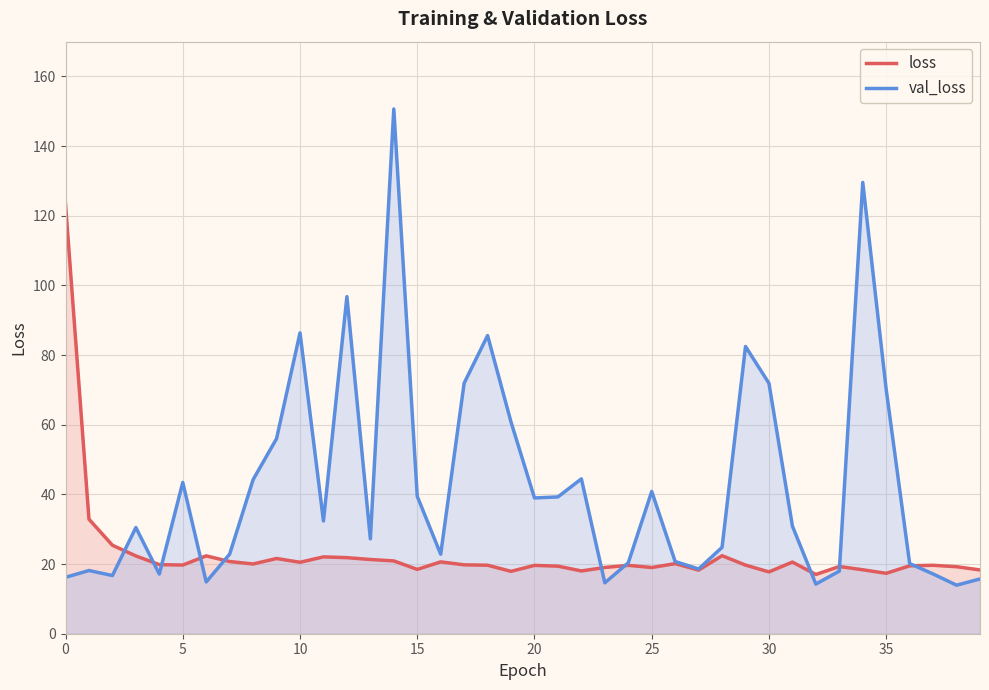

The loss series shows 35.6 at 20. True or false?

False